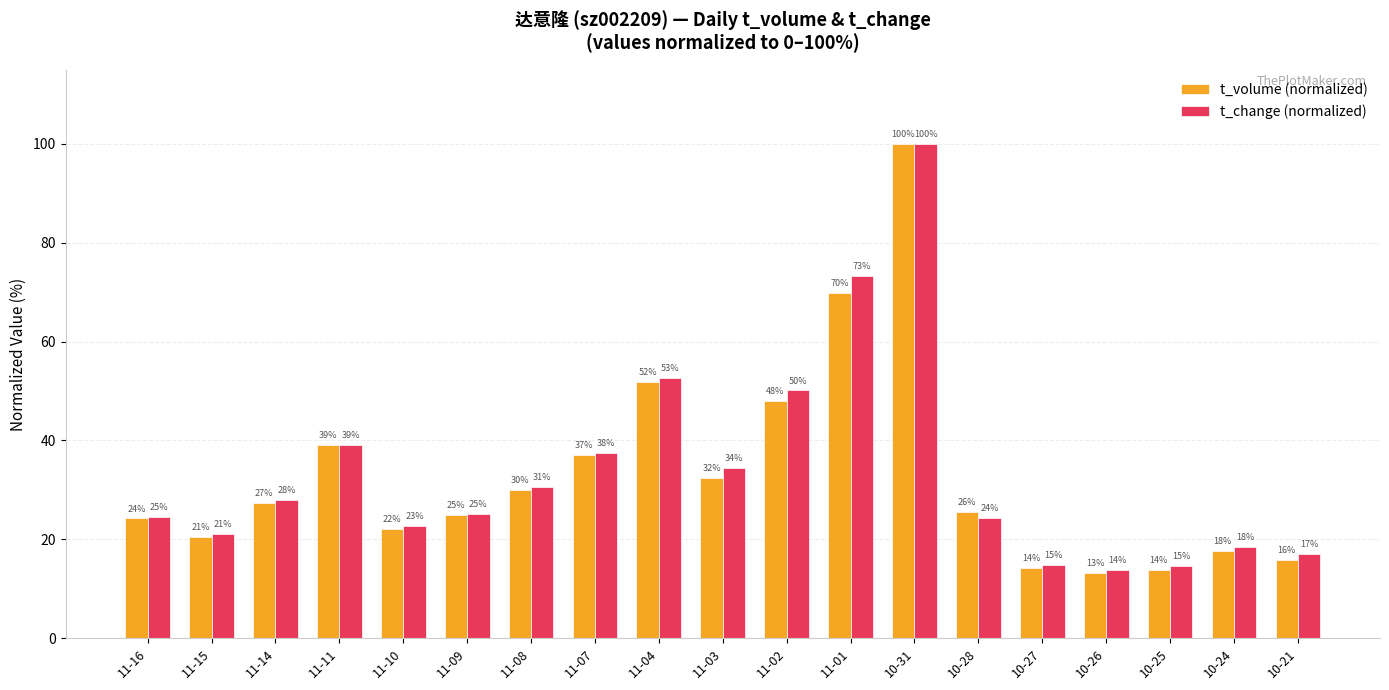

How many bars are there in each group?

2